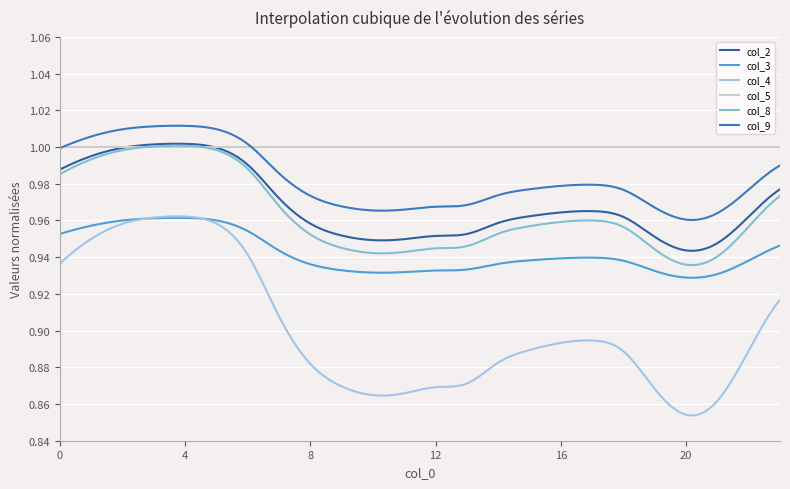

True or false: col_8 and col_4 cross at least once.

False